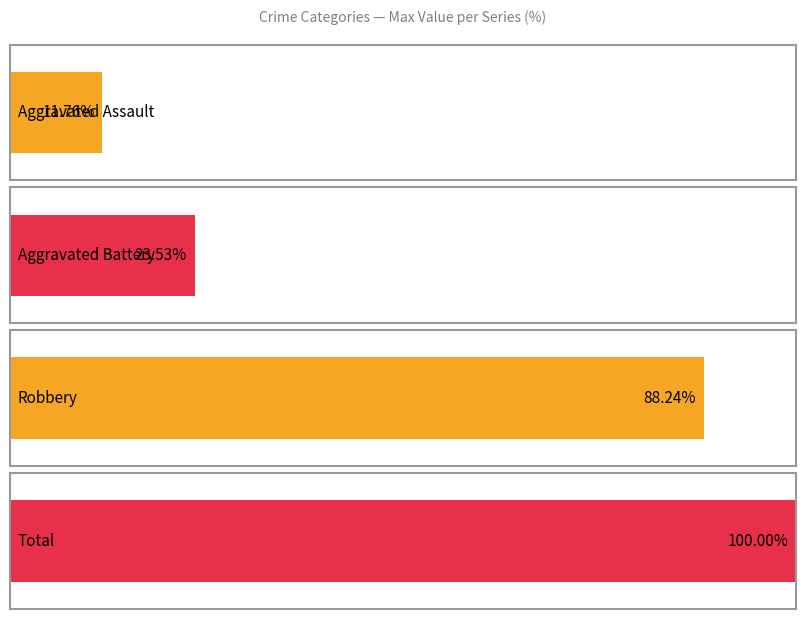

The value of Total at 2019 is 12. True or false?

False